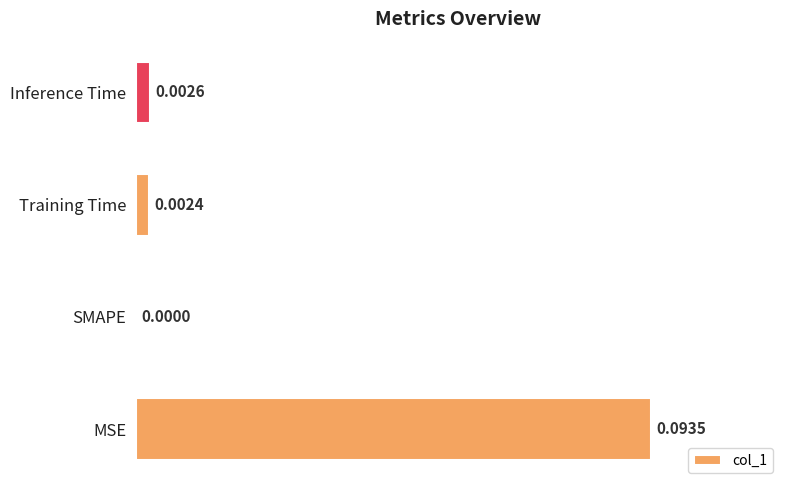

Which label corresponds to the largest value in the chart?

MSE